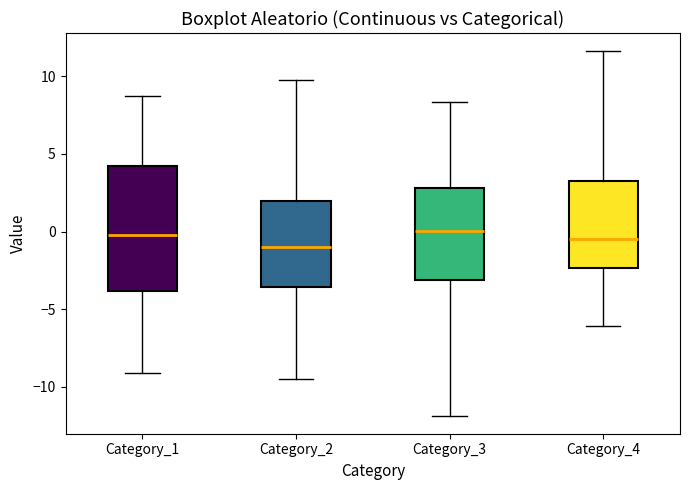

Reading left to right, read every box against the y-axis: the position of its median line, the range the box covers, and the ends of its whiskers. The values are not printed on the chart, so give them approximately, as read against the axis.

Category_1: median 0.0, box -4.0 to 4.0, whiskers -9.0 to 8.5
Category_2: median -1.0, box -3.5 to 2.0, whiskers -9.5 to 10.0
Category_3: median 0.0, box -3.0 to 3.0, whiskers -12.0 to 8.5
Category_4: median -0.5, box -2.5 to 3.5, whiskers -6.0 to 11.5